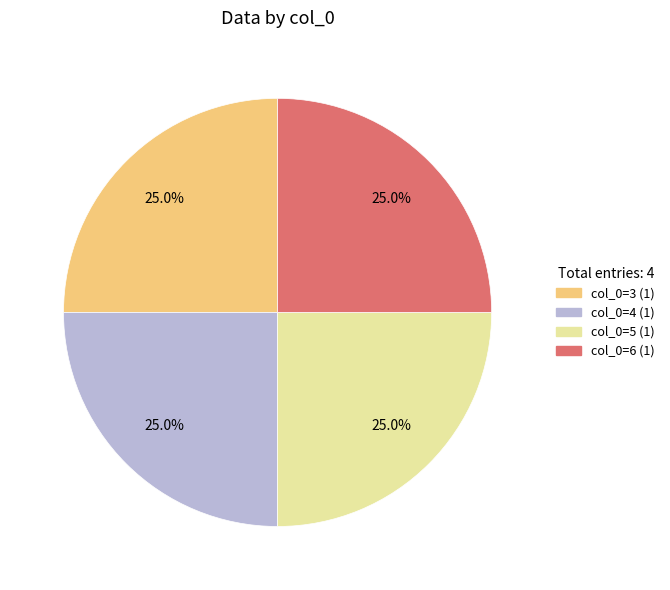

How many segments does this pie chart have?

4